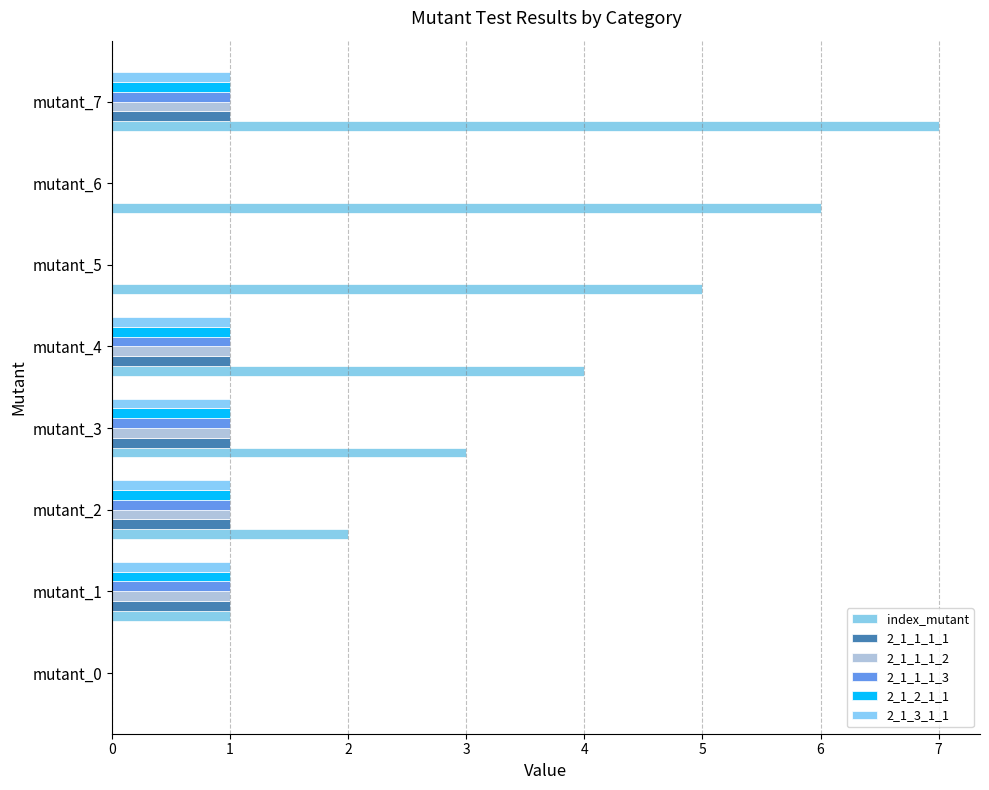

What is the value of the index_mutant bar at the 5th from the left?

4